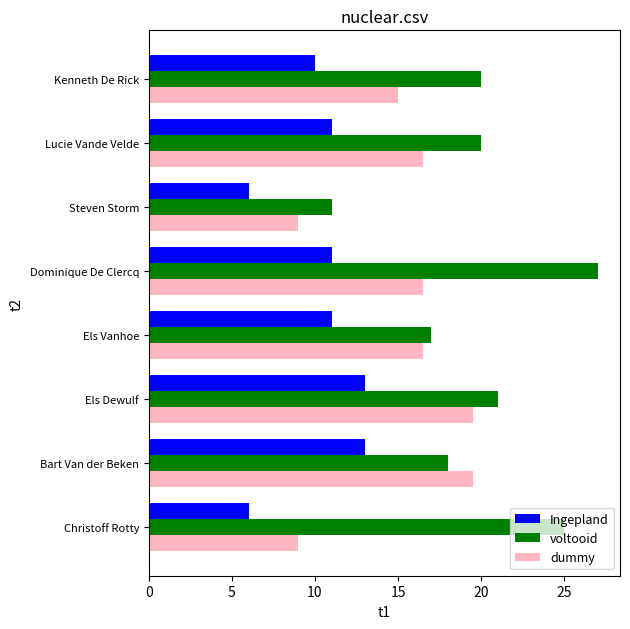

What is the difference between the second highest and second lowest values in the voltooid series?

8.0